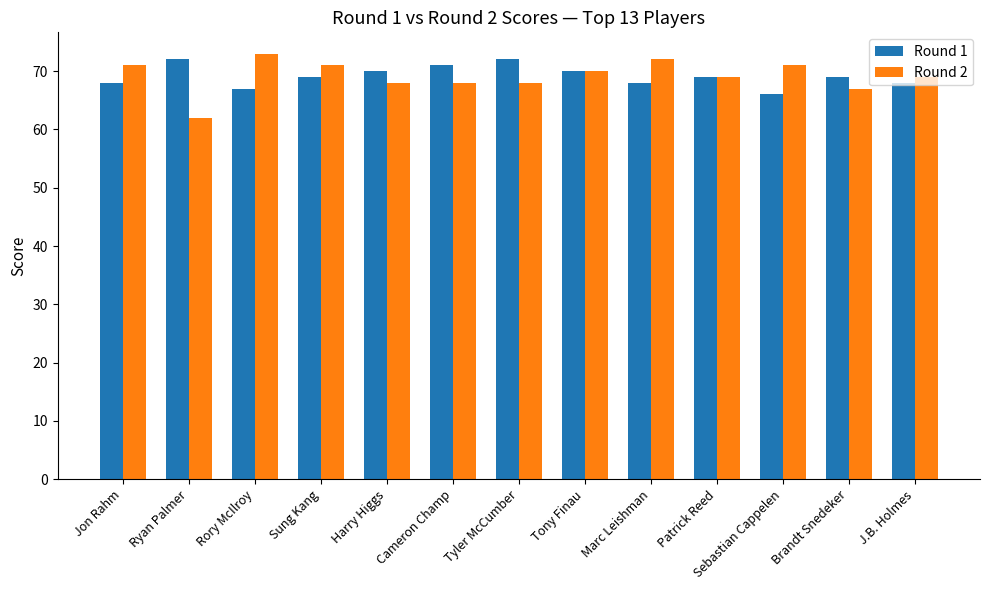

How many groups of bars are there?

13